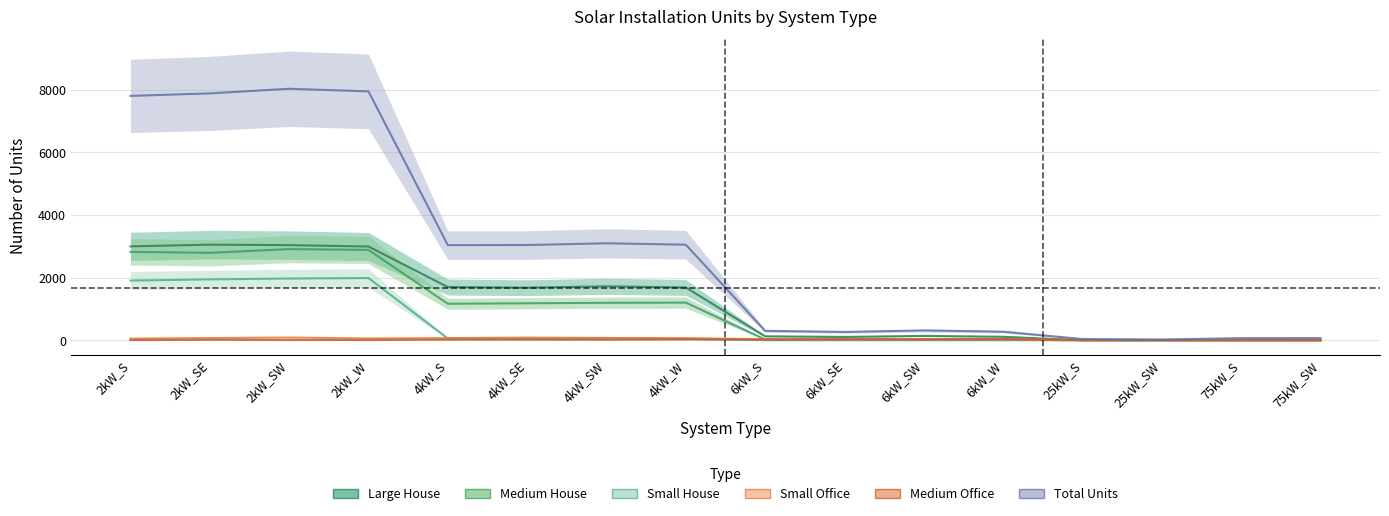

Does the chart have visible grid lines?

Yes